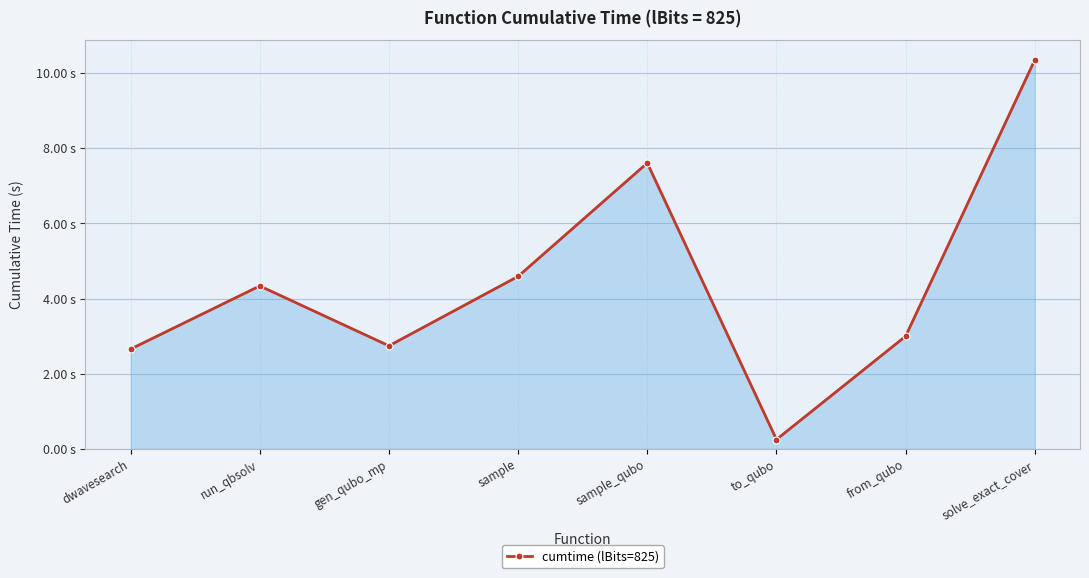

Between to_qubo and solve_exact_cover, which is larger?

solve_exact_cover